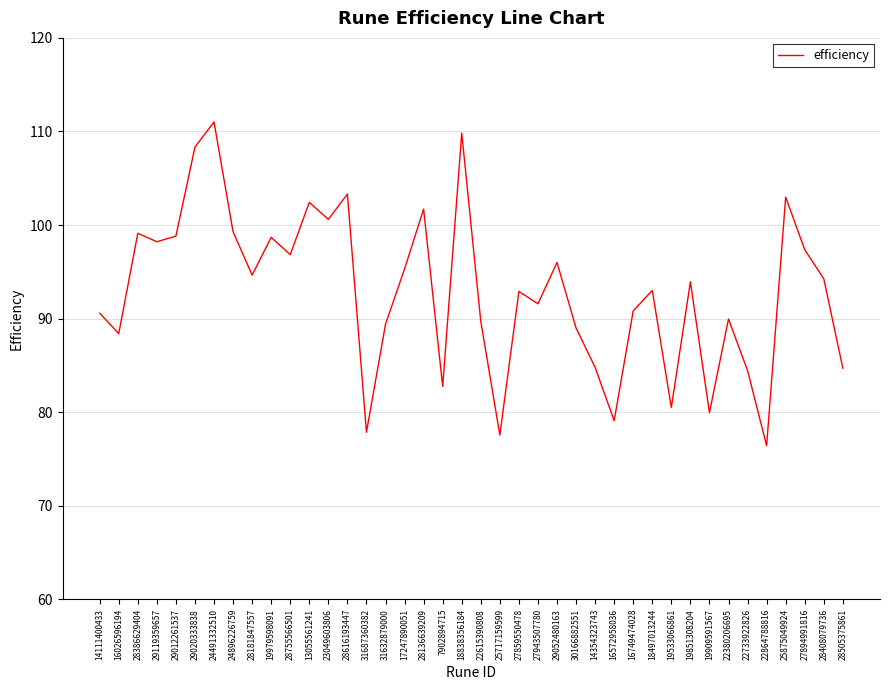

True or false: the data shows 104.1 at 16572958036.

False